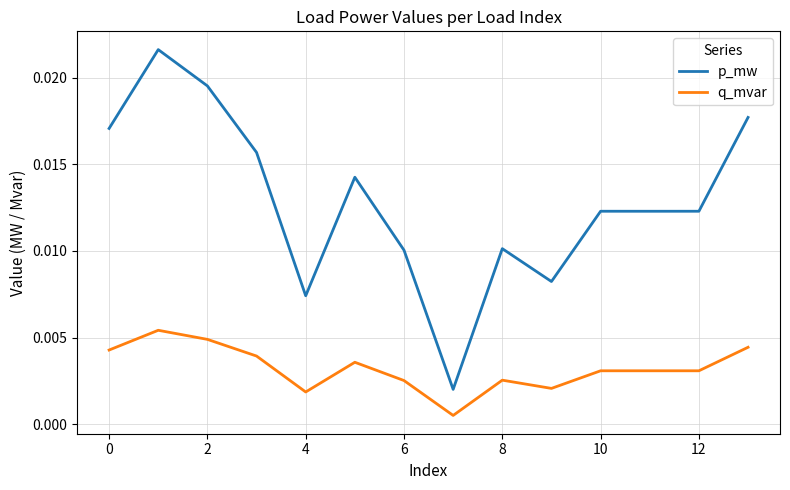

List the series in order of their peak value, lowest first.

q_mvar, p_mw